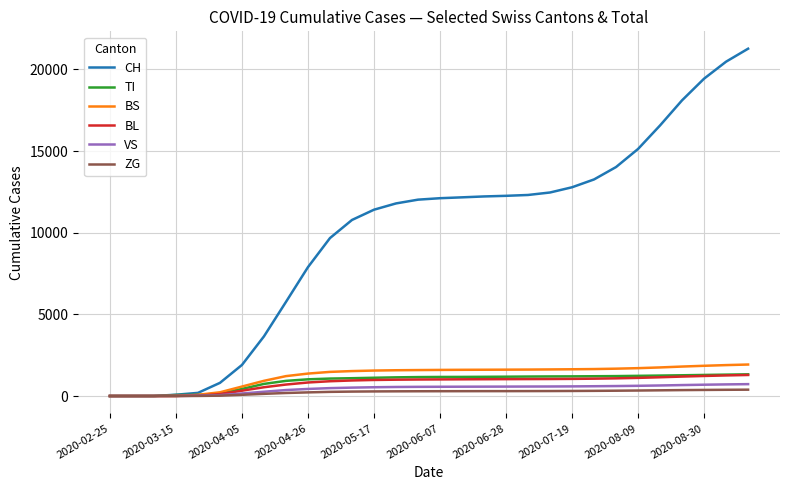

What is the maximum value shown in the chart?

21272